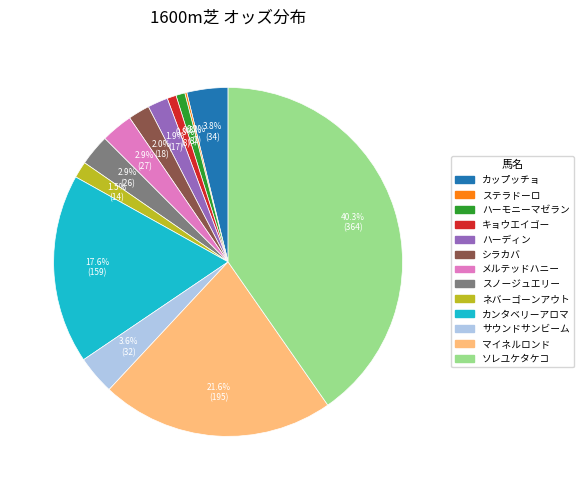

Which category has the biggest portion of the pie?

ソレユケタケコ